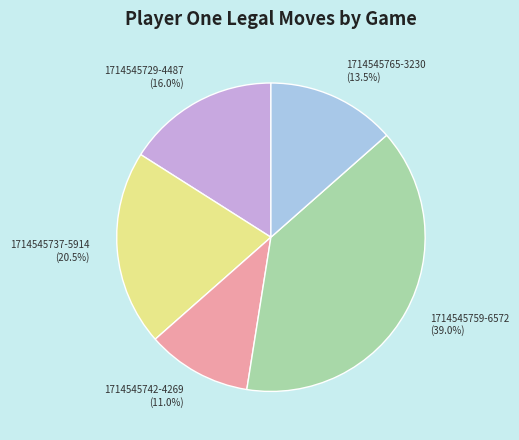

The 1714545742-4269 slice represents 21% of the pie. True or false?

False